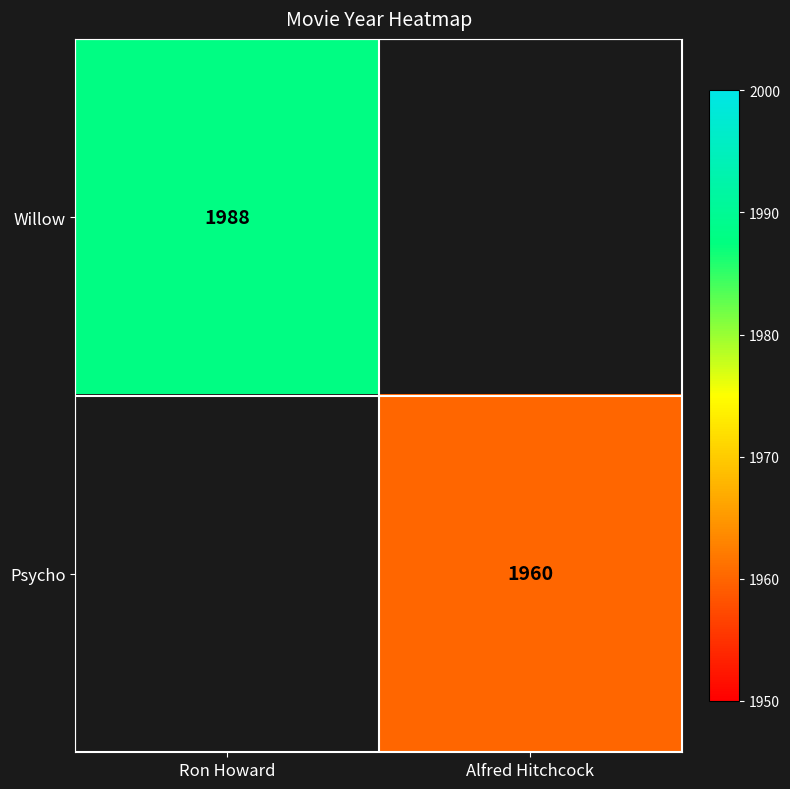

What is the greatest value displayed?

1988.0